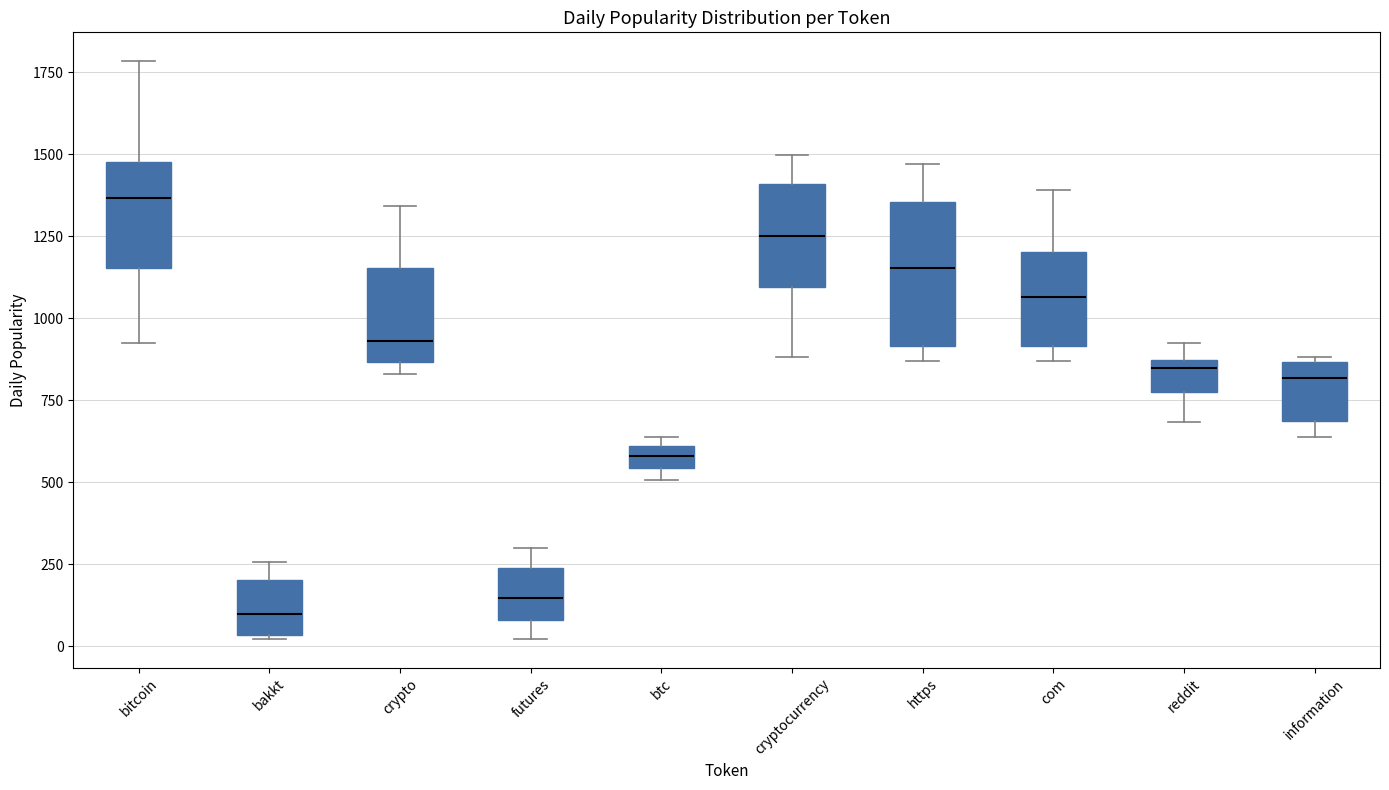

Which box is the tallest, from its lower edge to its upper edge?

https